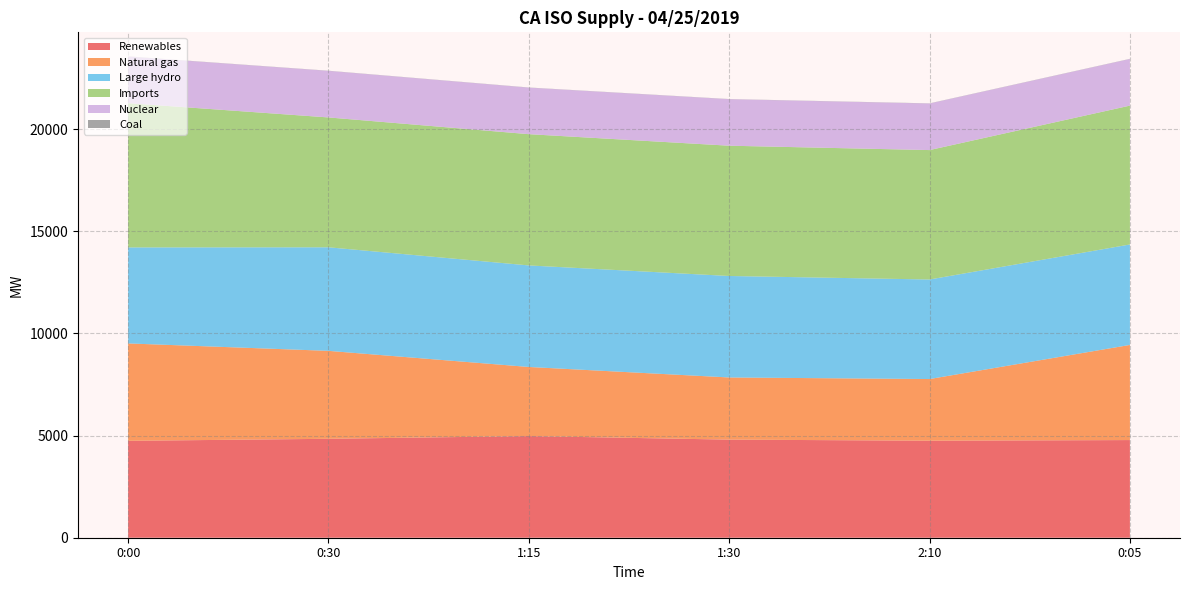

Reading left to right, extract all data points from this chart.

Renewables: 0:00=4745	0:30=4844	1:15=4977	1:30=4804	2:10=4751	0:05=4782
Natural gas: 0:00=4769	0:30=4306	1:15=3384	1:30=3043	2:10=3019	0:05=4658
Large hydro: 0:00=4701	0:30=5071	1:15=4972	1:30=4969	2:10=4874	0:05=4919
Imports: 0:00=7062	0:30=6358	1:15=6427	1:30=6379	2:10=6337	0:05=6799
Nuclear: 0:00=2284	0:30=2281	1:15=2279	1:30=2278	2:10=2280	0:05=2283
Coal: 0:00=7	0:30=7	1:15=7	1:30=7	2:10=8	0:05=8